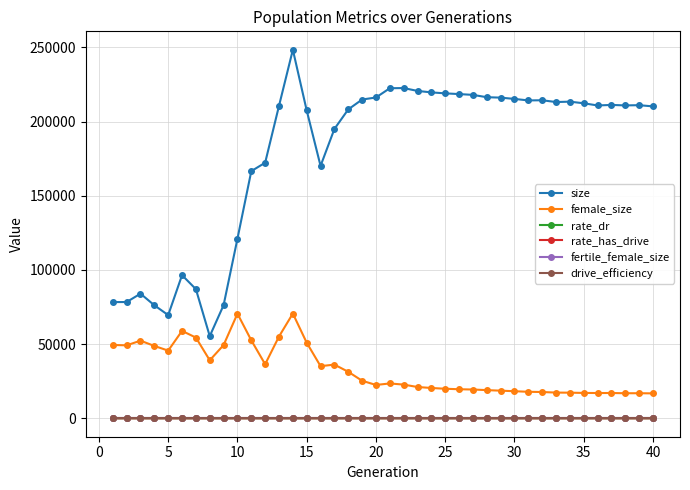

True or false: fertile_female_size and size intersect in this chart.

False